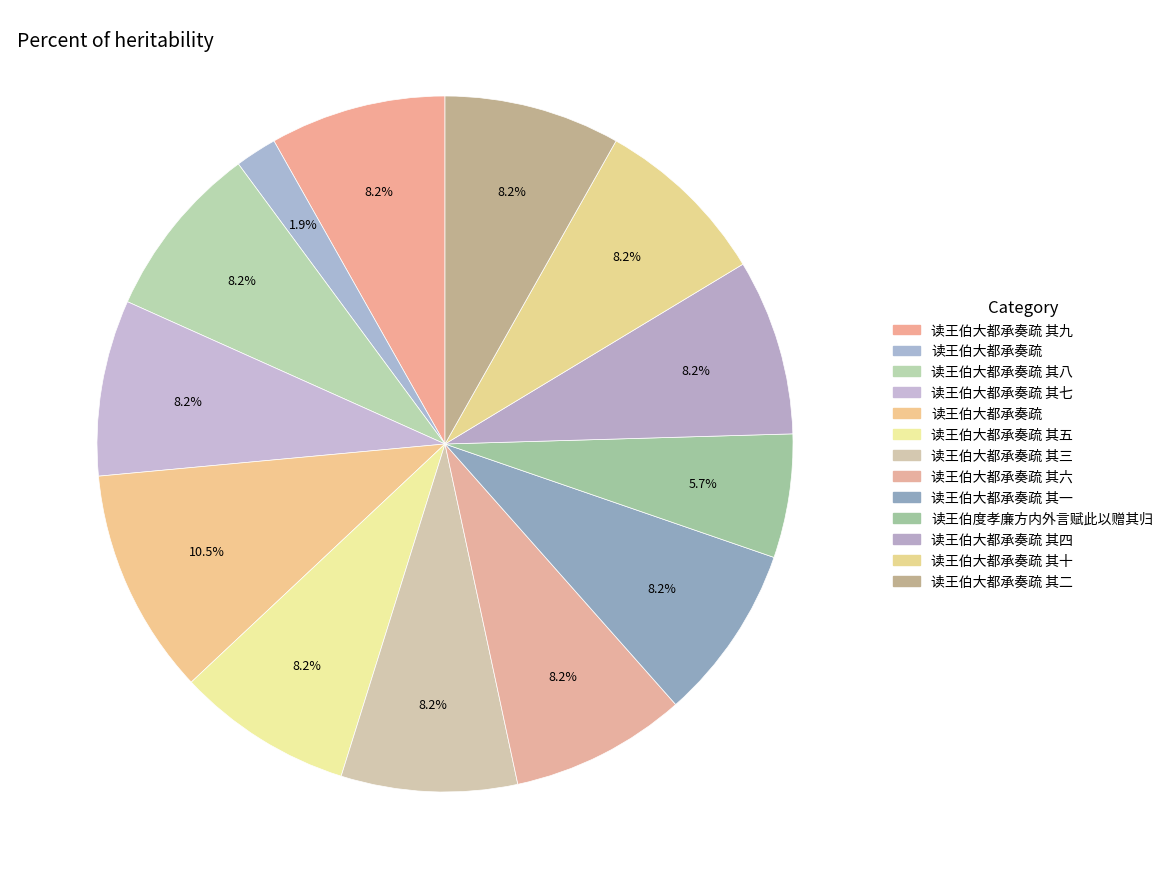

Does any single category account for the majority?

No